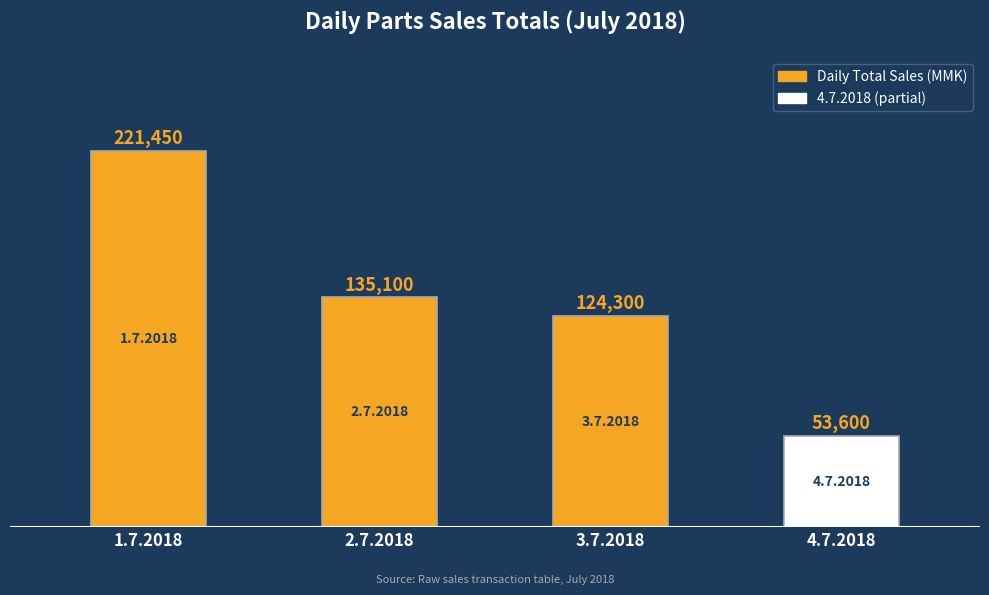

The chart shows a value of 163693 at 3.7.2018. True or false?

False